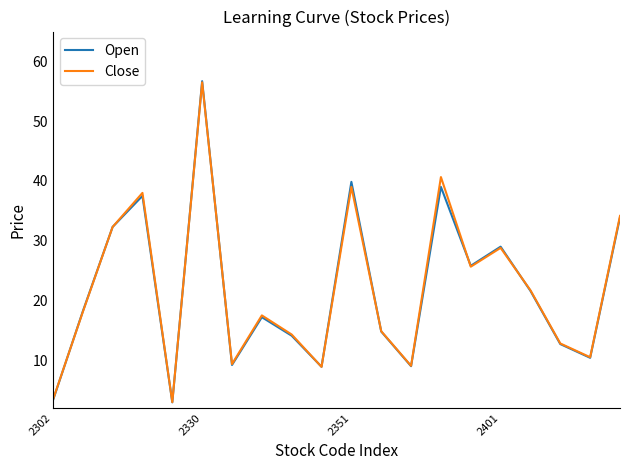

Count the number of categories in the chart.

20